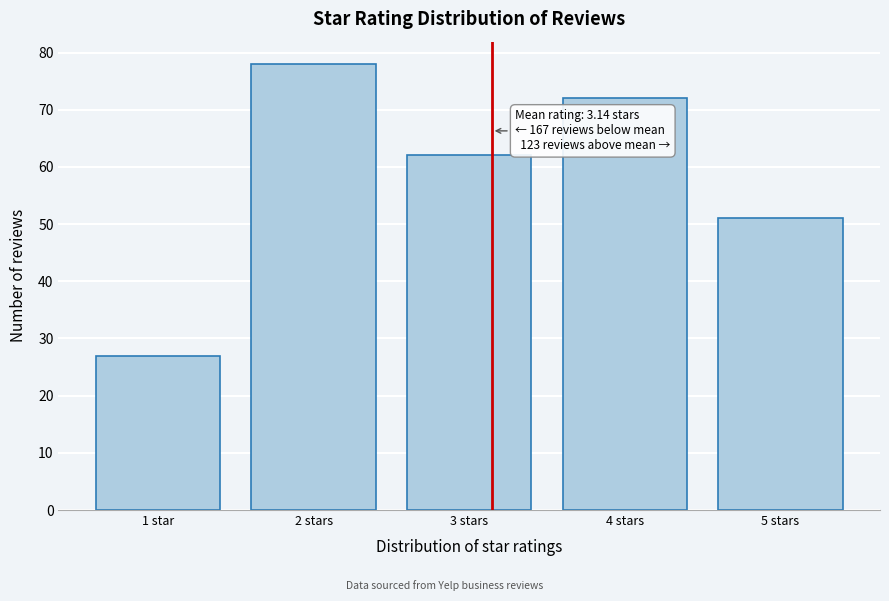

Reading left to right, list all the values displayed in this chart.

1 star=27	2 stars=78	3 stars=62	4 stars=72	5 stars=51